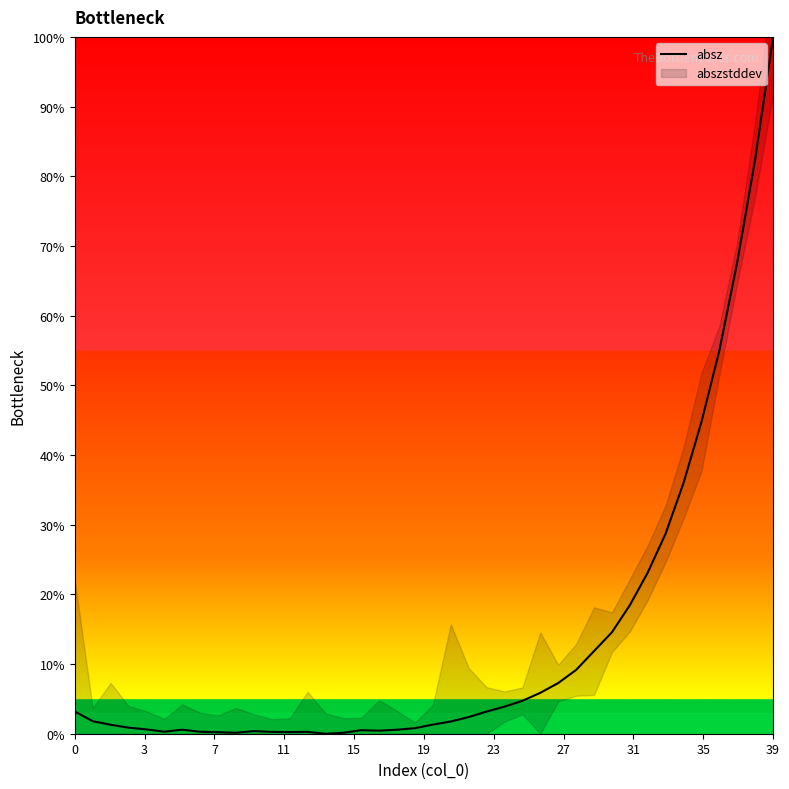

How many interior local peaks (higher than both neighbors) does the data have?

4